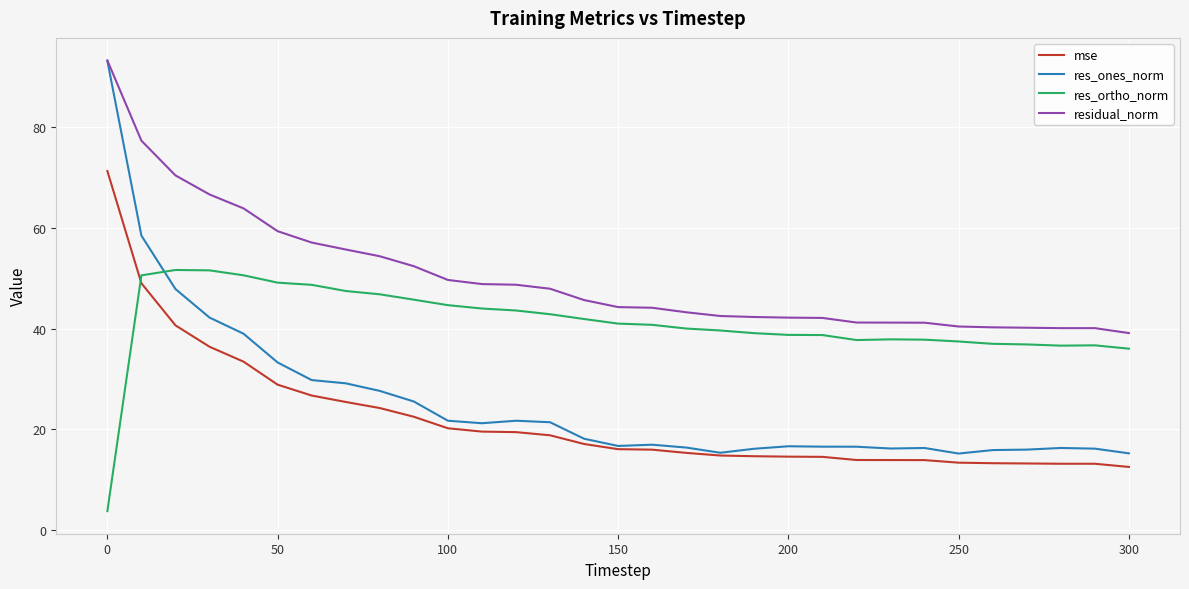

What is the sum of all res_ortho_norm values?

1275.7